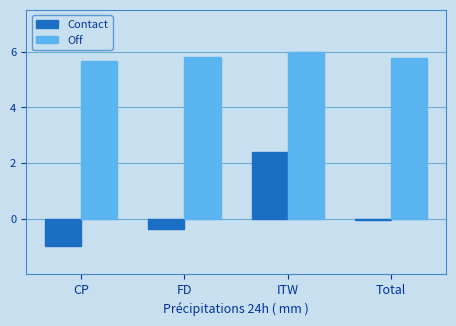

What is the value of the Off bar at the 3rd from the left?

6.0